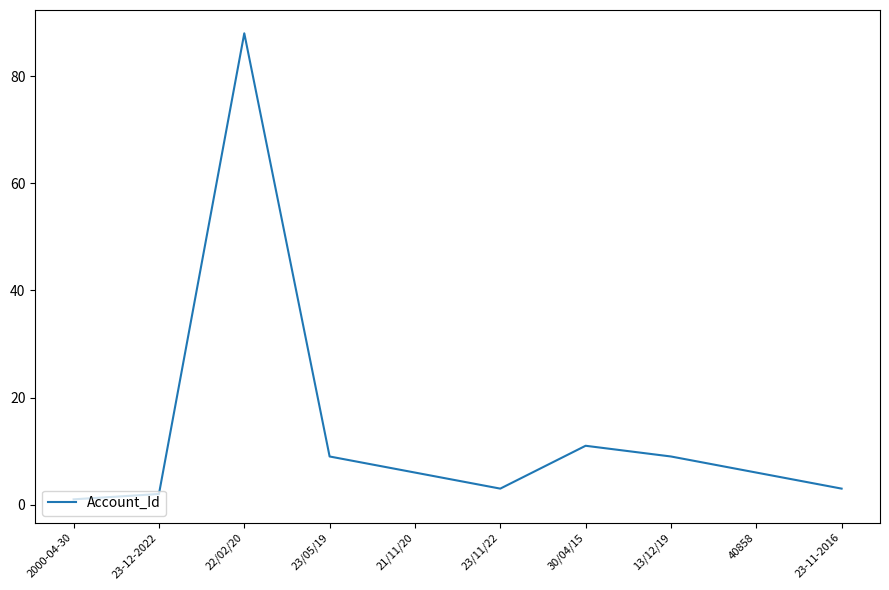

The value at 22/02/20 is 88. True or false?

True